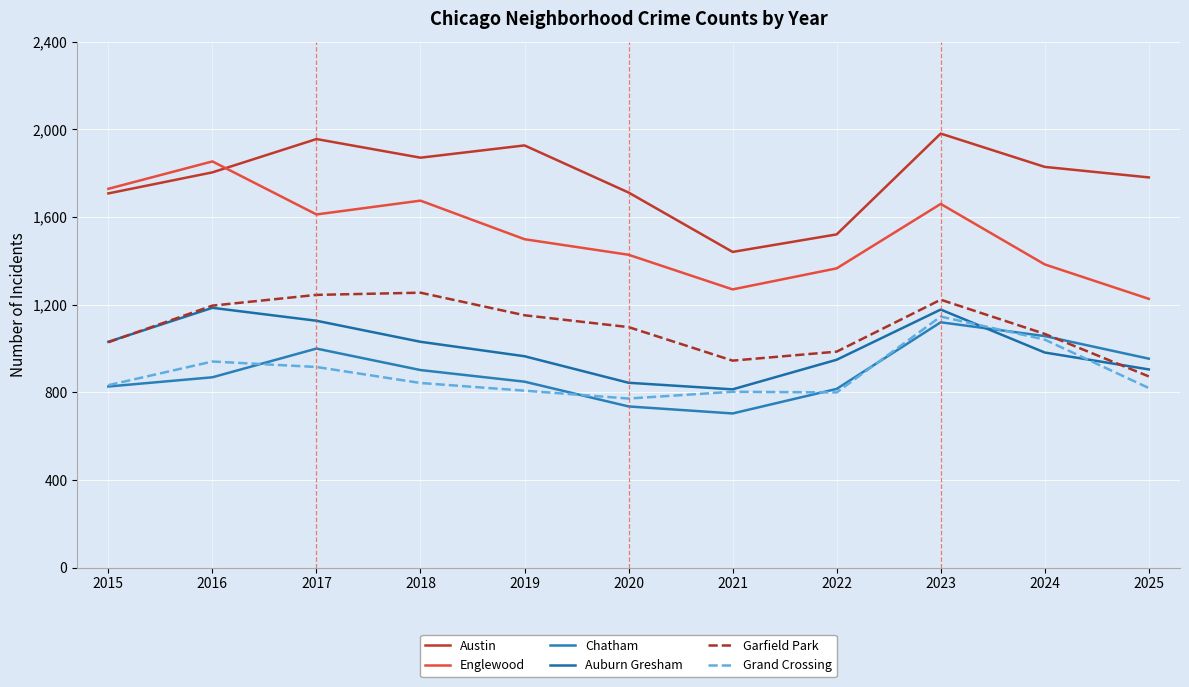

True or false: Grand Crossing and Englewood cross at least once.

False